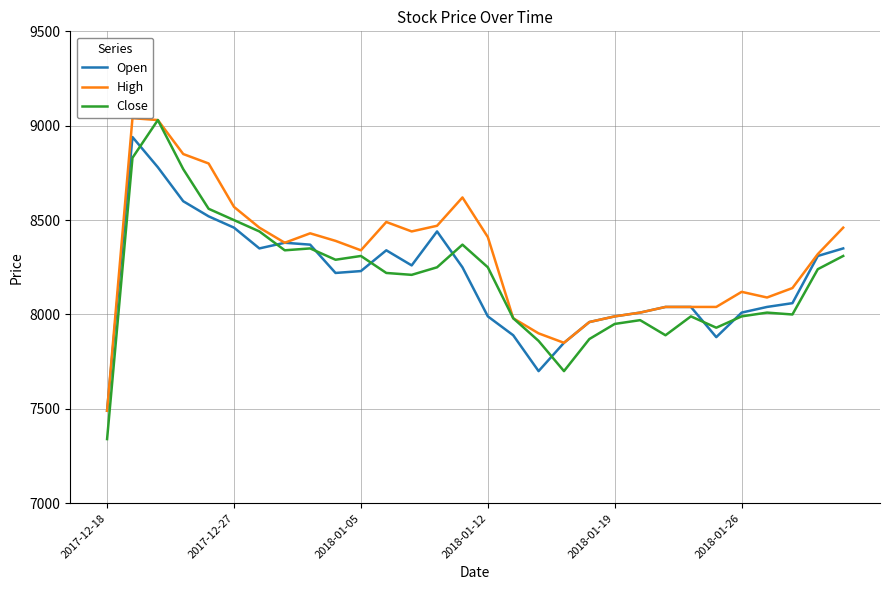

What is the minimum value for Open?

7490